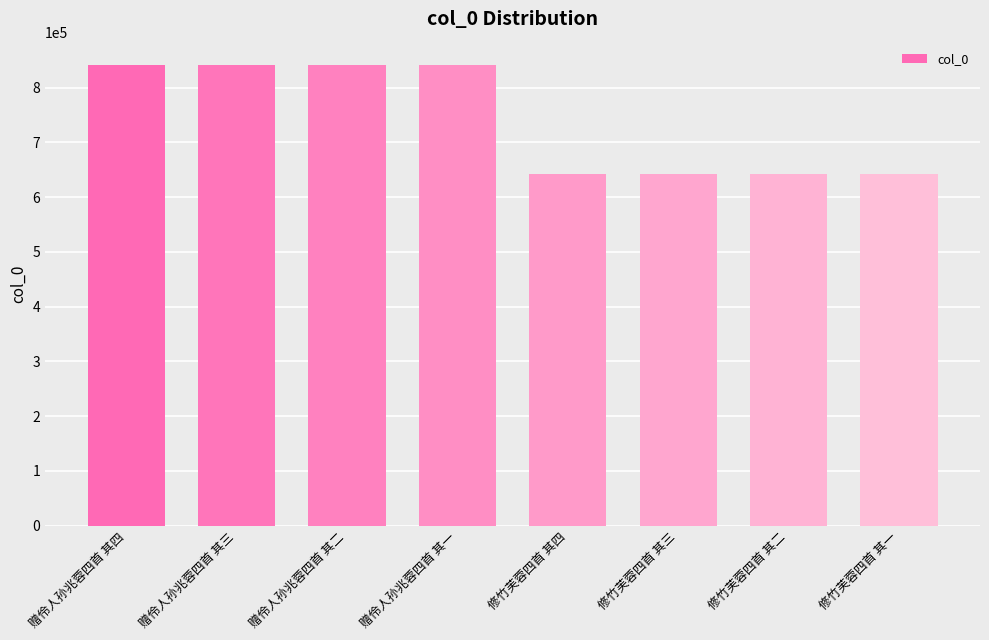

What position from the left is 修竹芙蓉四首 其一?

8